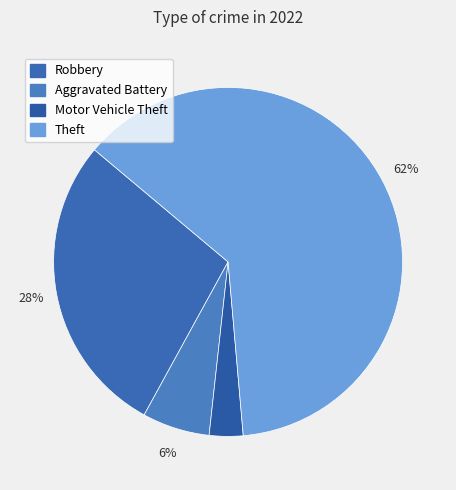

Which category has the biggest portion of the pie?

Theft